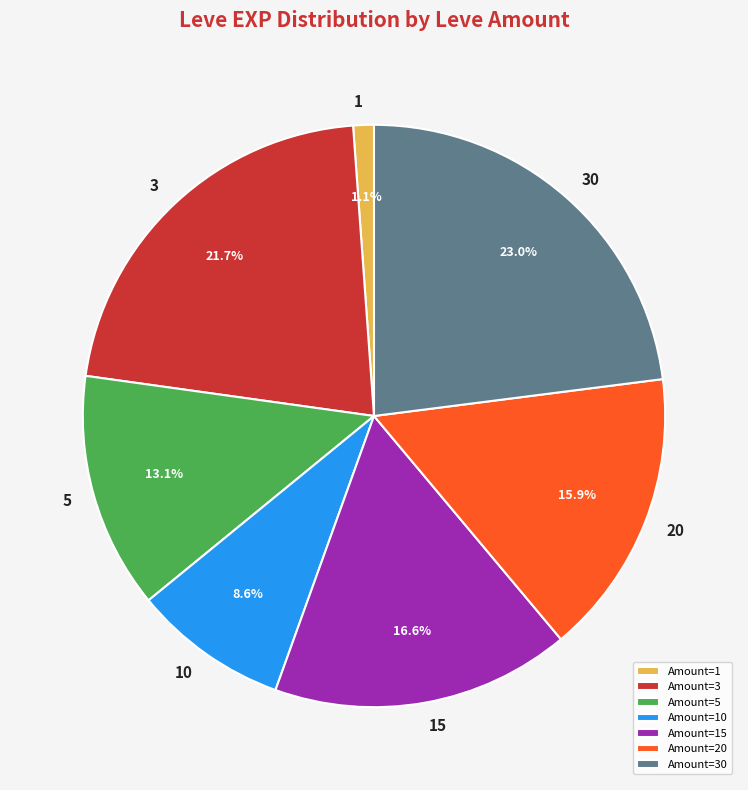

Count the number of slices in the pie.

7